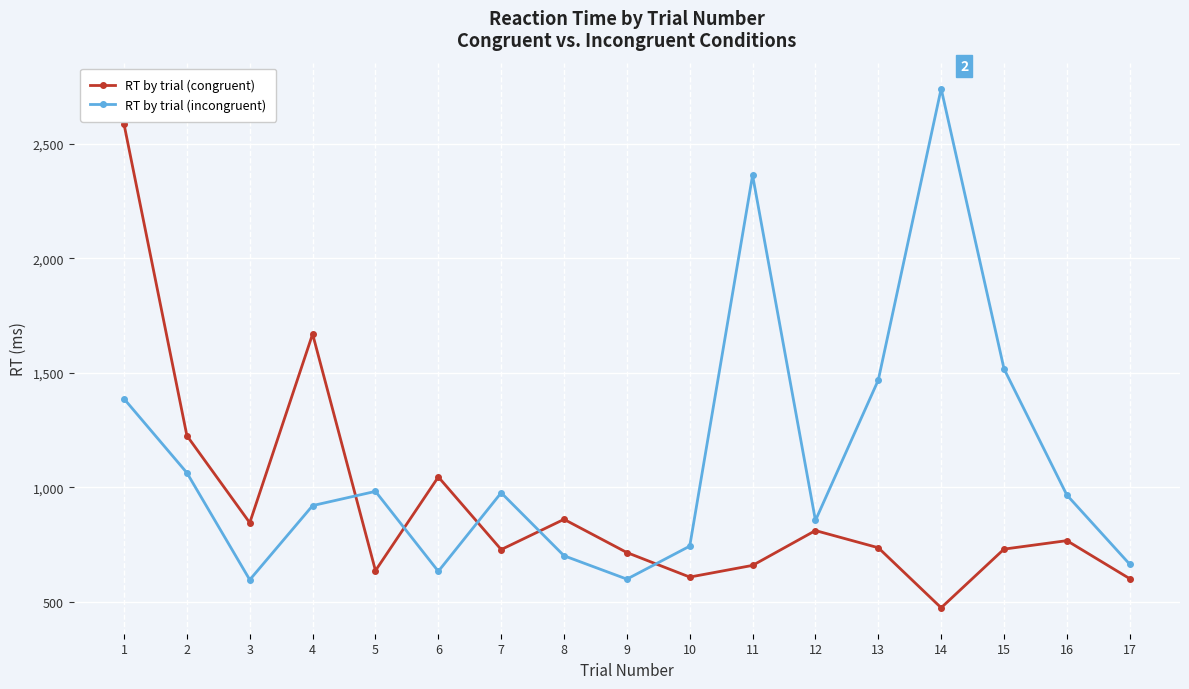

What value does the RT by trial (congruent) series have at 1, to the nearest 50?

2600